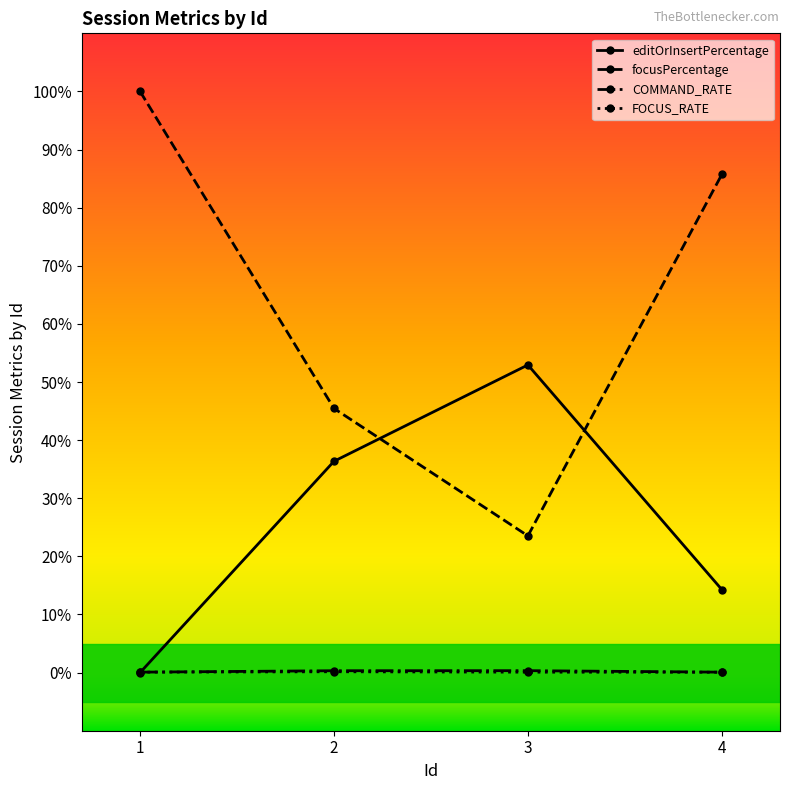

The value of COMMAND_RATE at 4 is 0.1. True or false?

True